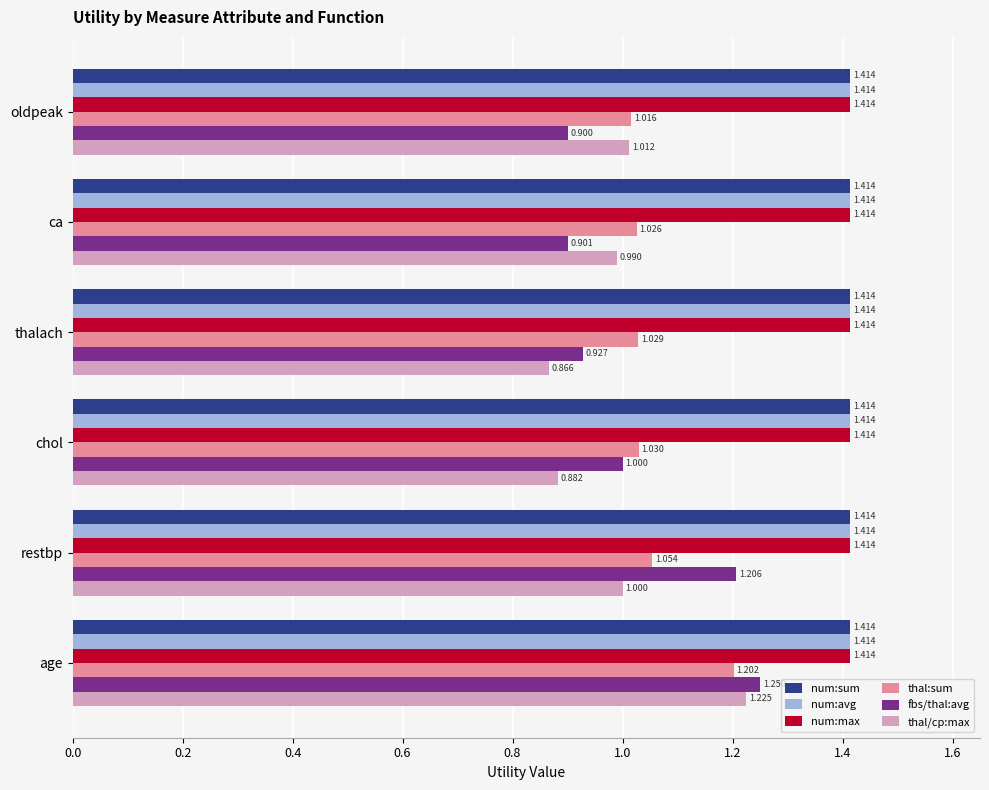

At which category does the chart reach its minimum across all series?

thalach